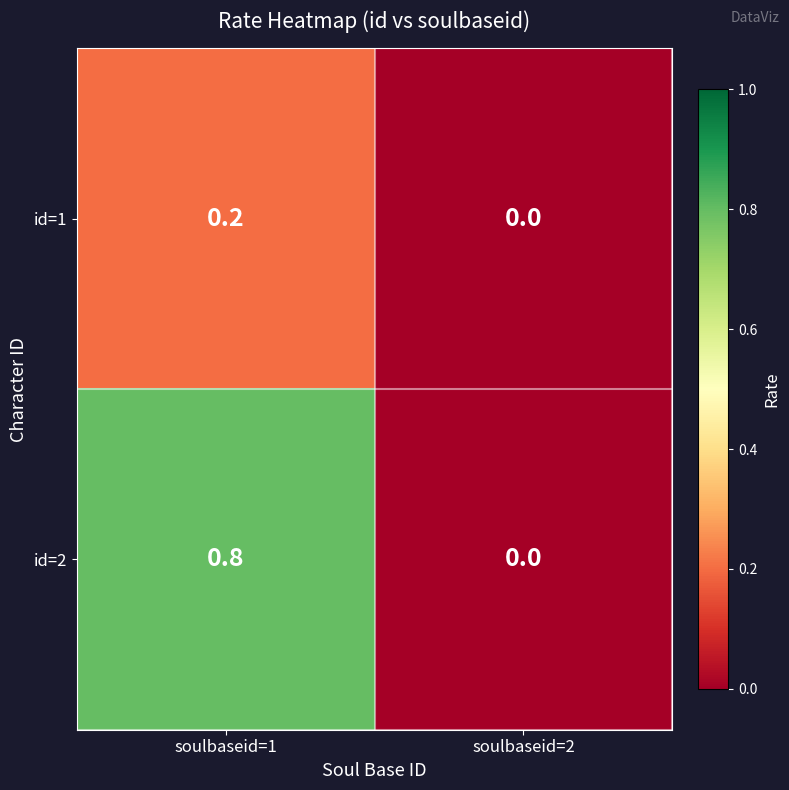

What is the difference between the id=2 values at soulbaseid=1 and soulbaseid=2?

0.8